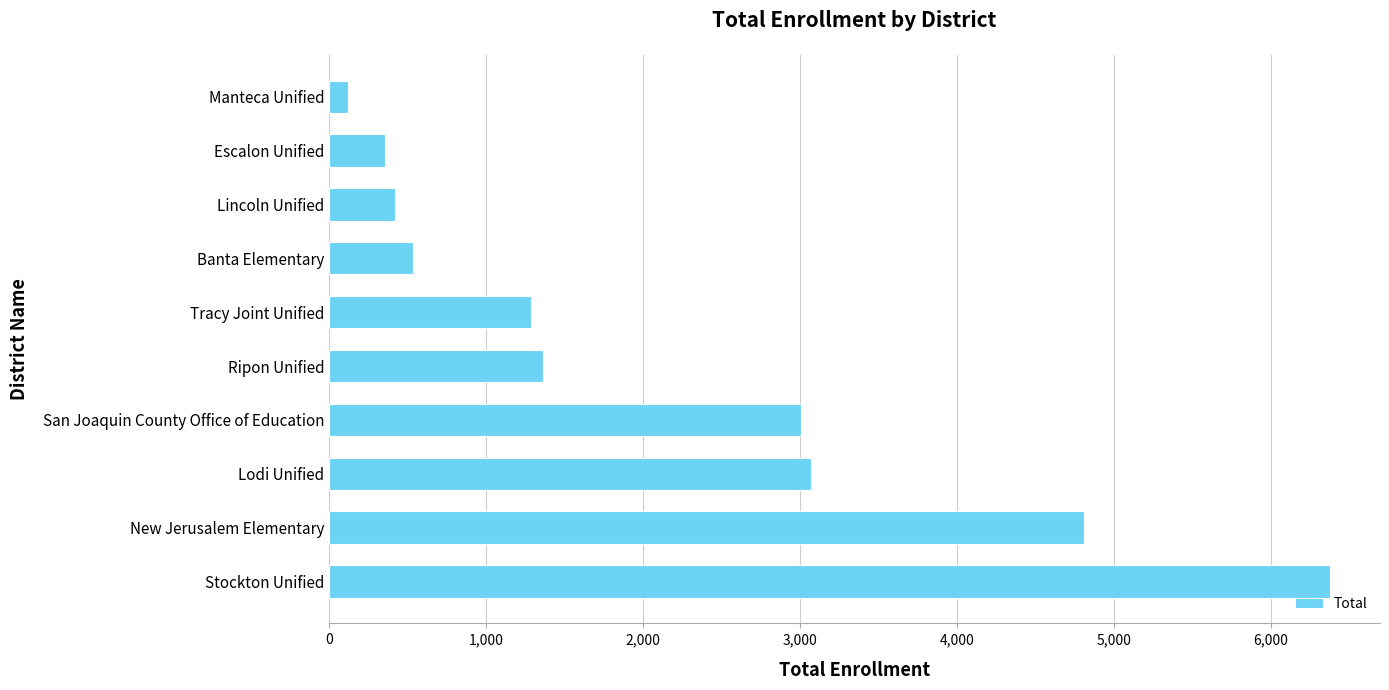

Reading bottom to top, extract all data points from this chart.

6379	4809	3073	3008	1360	1285	536	416	356	121